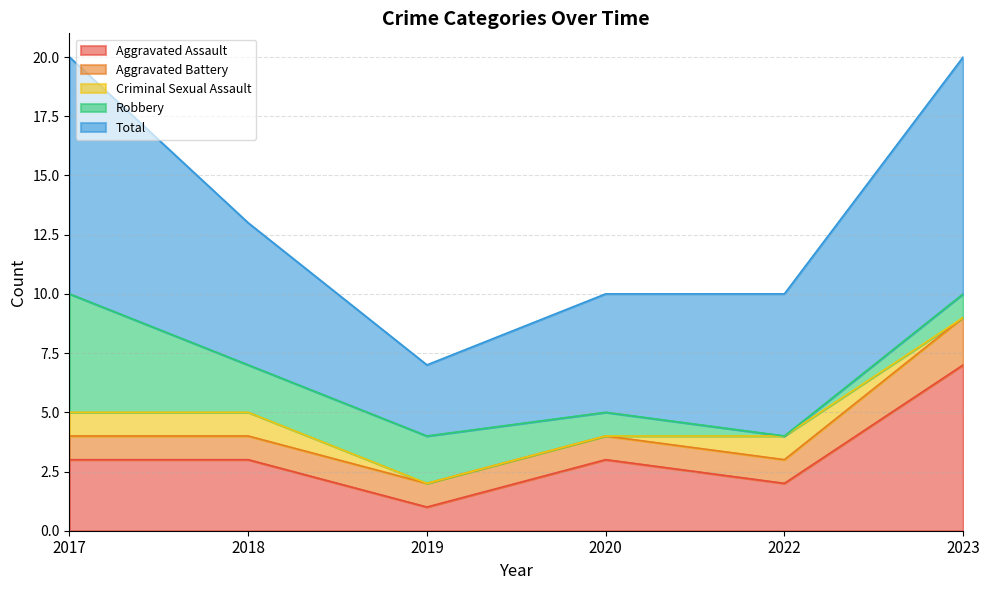

List the labels in order of Criminal Sexual Assault value, smallest first.

2019, 2020, 2023, 2017, 2018, 2022